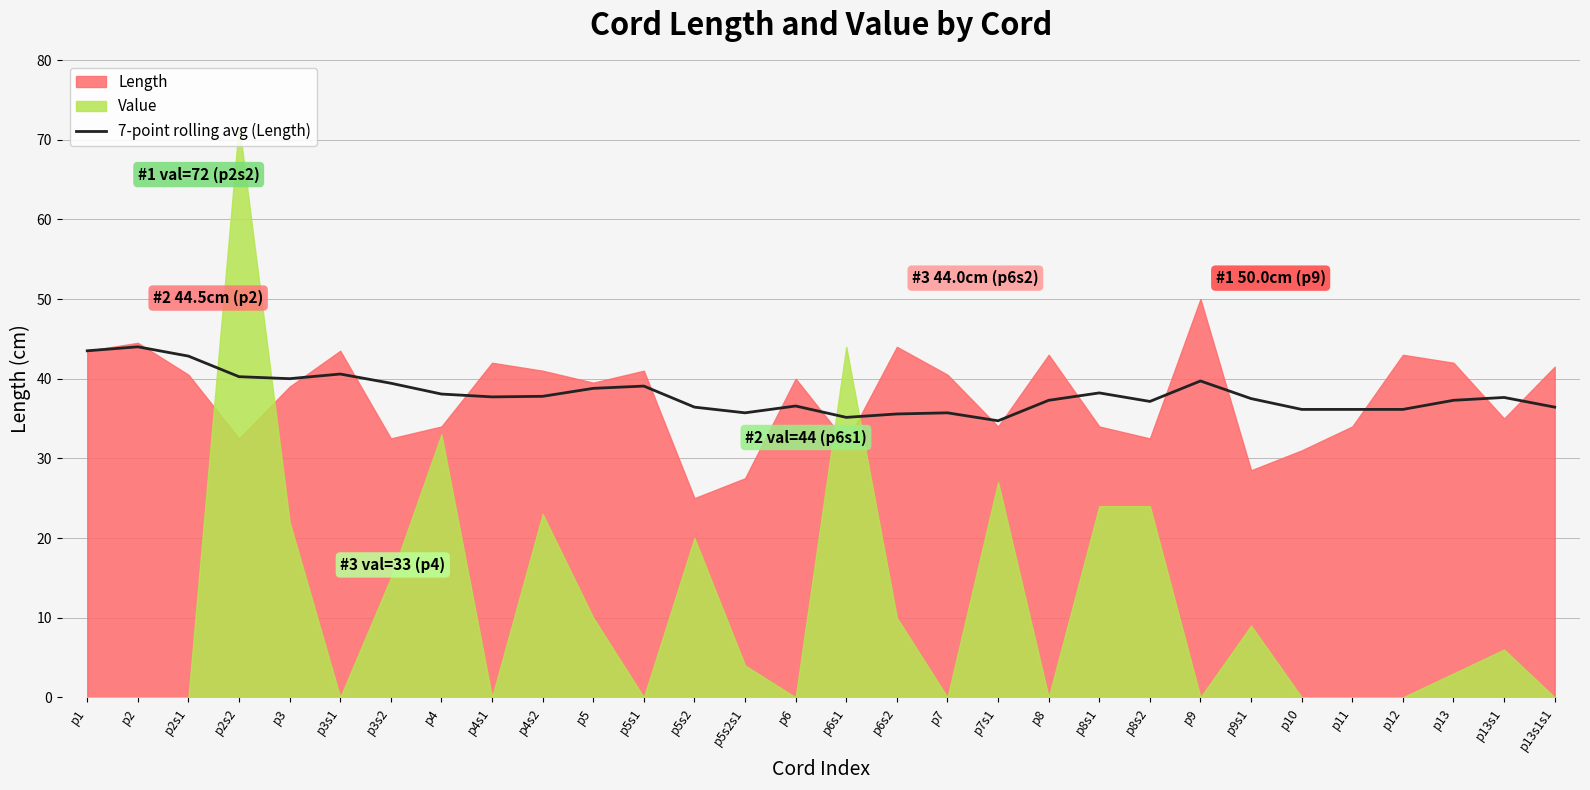

What is the difference between the values at p3 and p5s1?

0.9